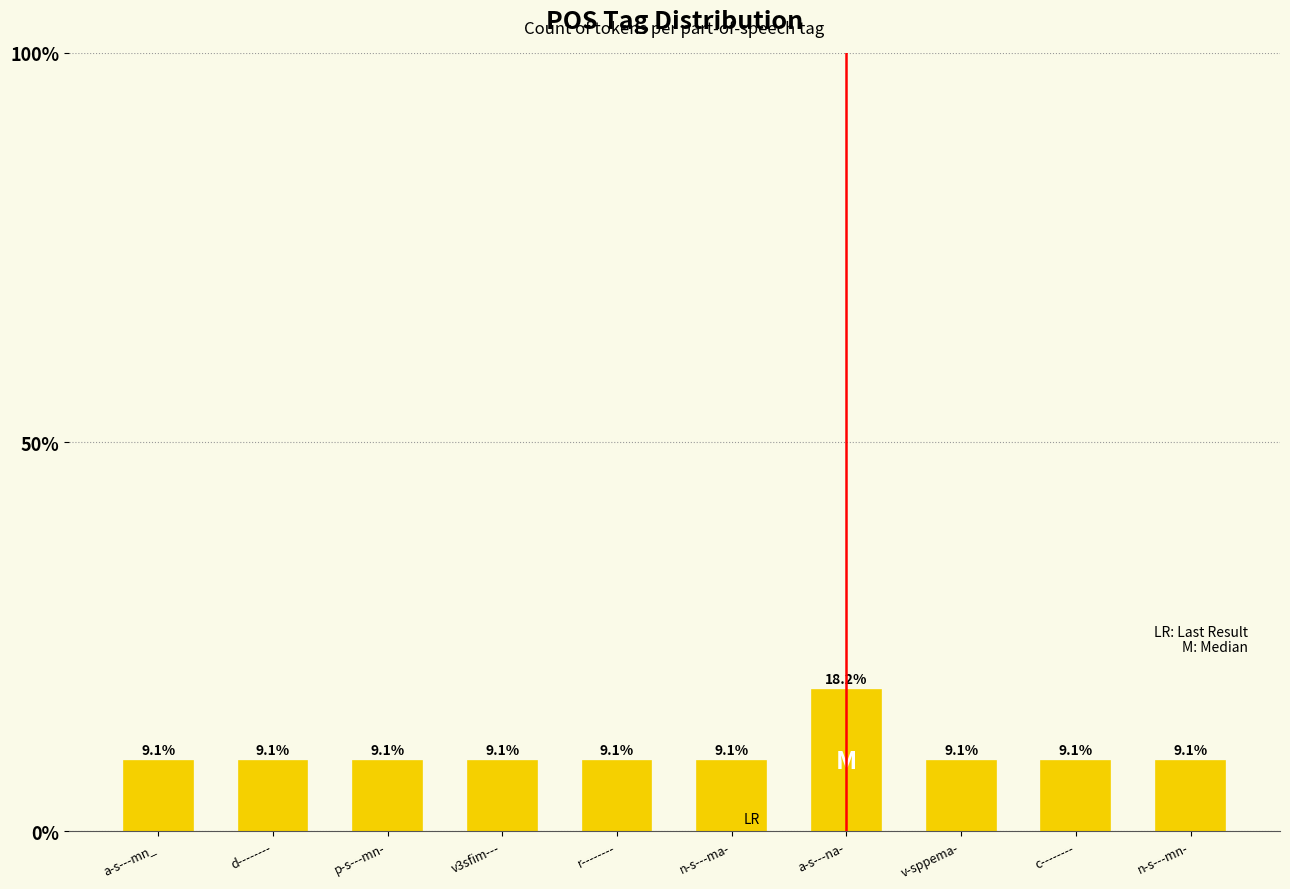

The chart shows a value of 0 at p-s---mn-. True or false?

False